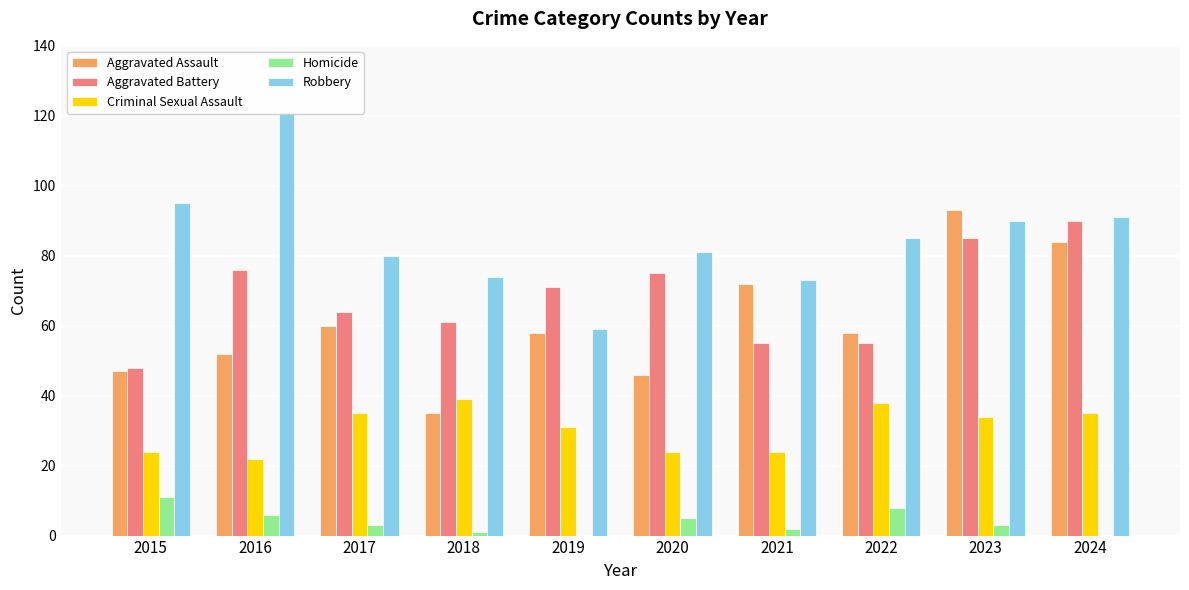

Which series changed the most between 2019 and 2021?

Aggravated Battery